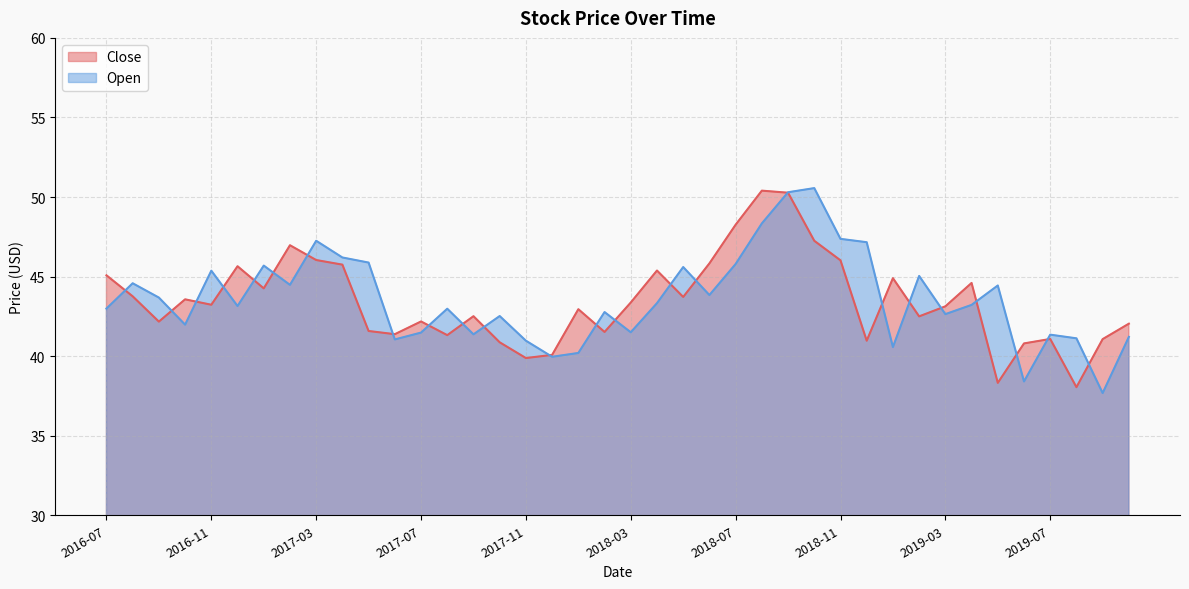

Which category has the highest value across all series?

2018-10